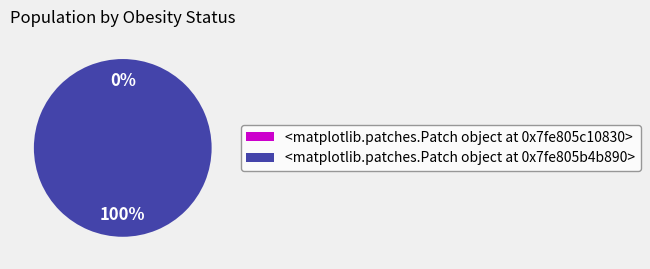

True or false: obese accounts for 91% of the total.

False